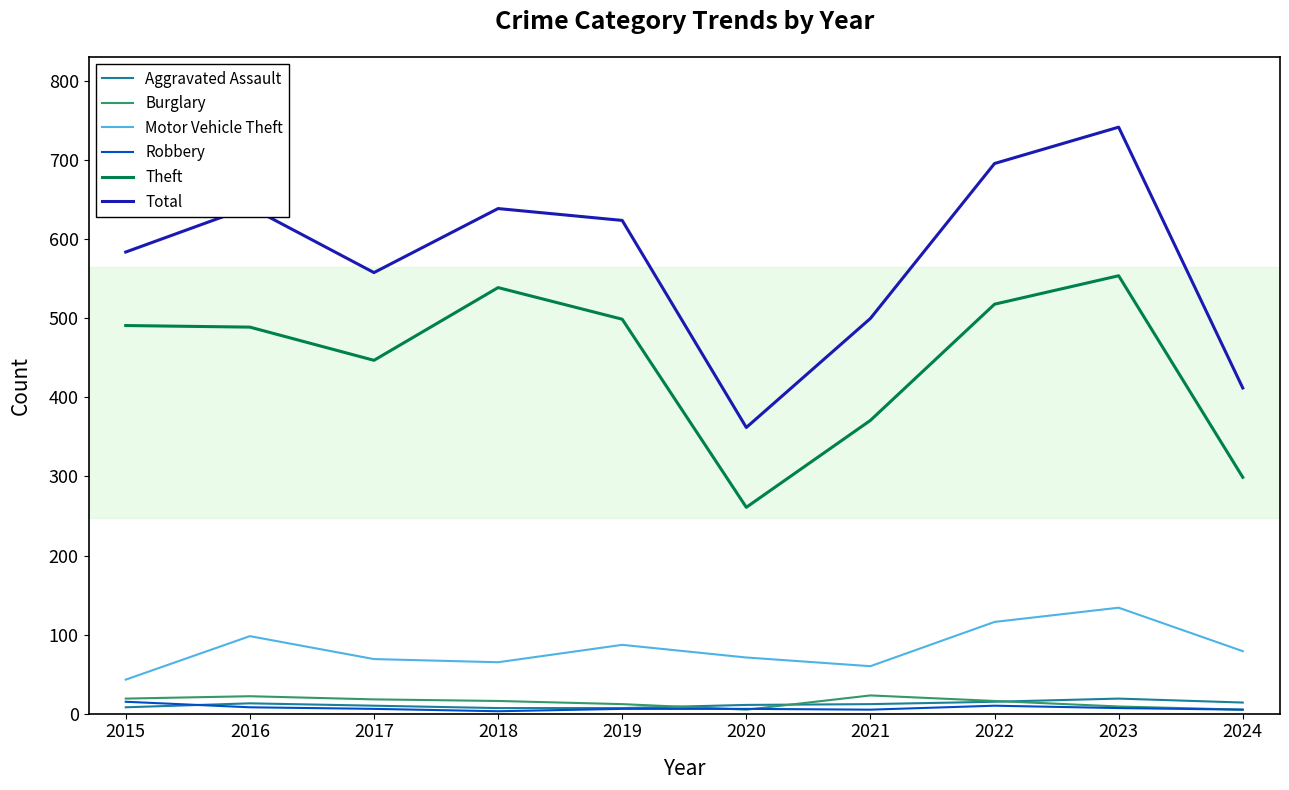

True or false: Motor Vehicle Theft and Burglary cross at least once.

False